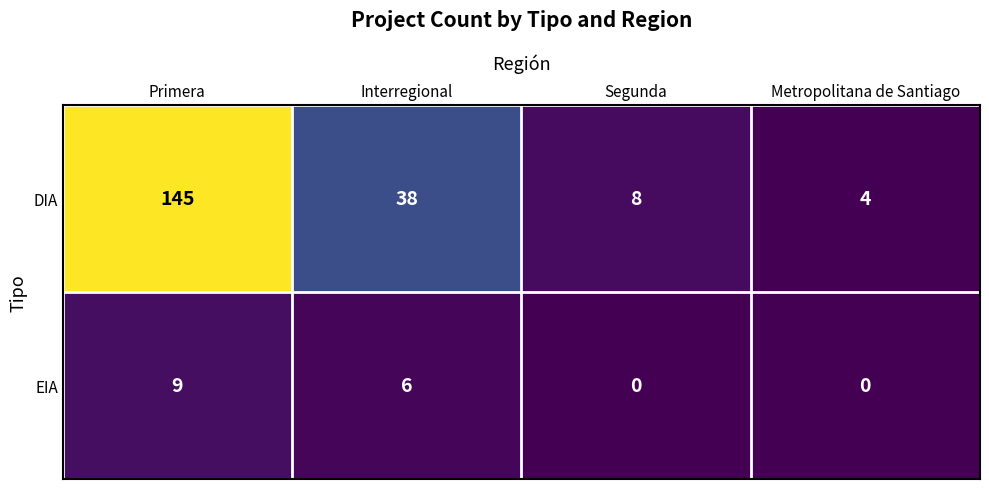

Between Interregional and Metropolitana de Santiago, which series saw the biggest shift?

DIA